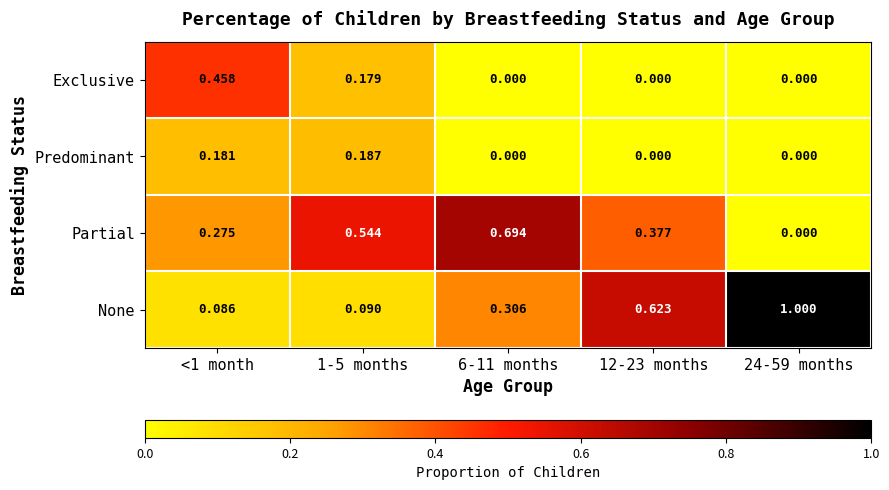

At how many categories does at least one series exceed 0?

5